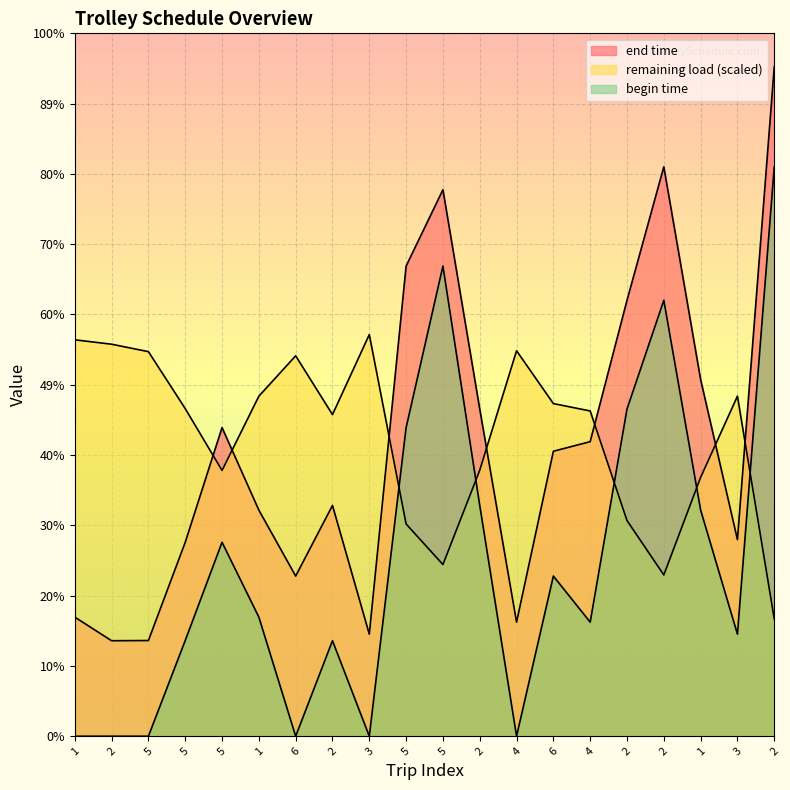

What is the label of the 8th point from the right?

4